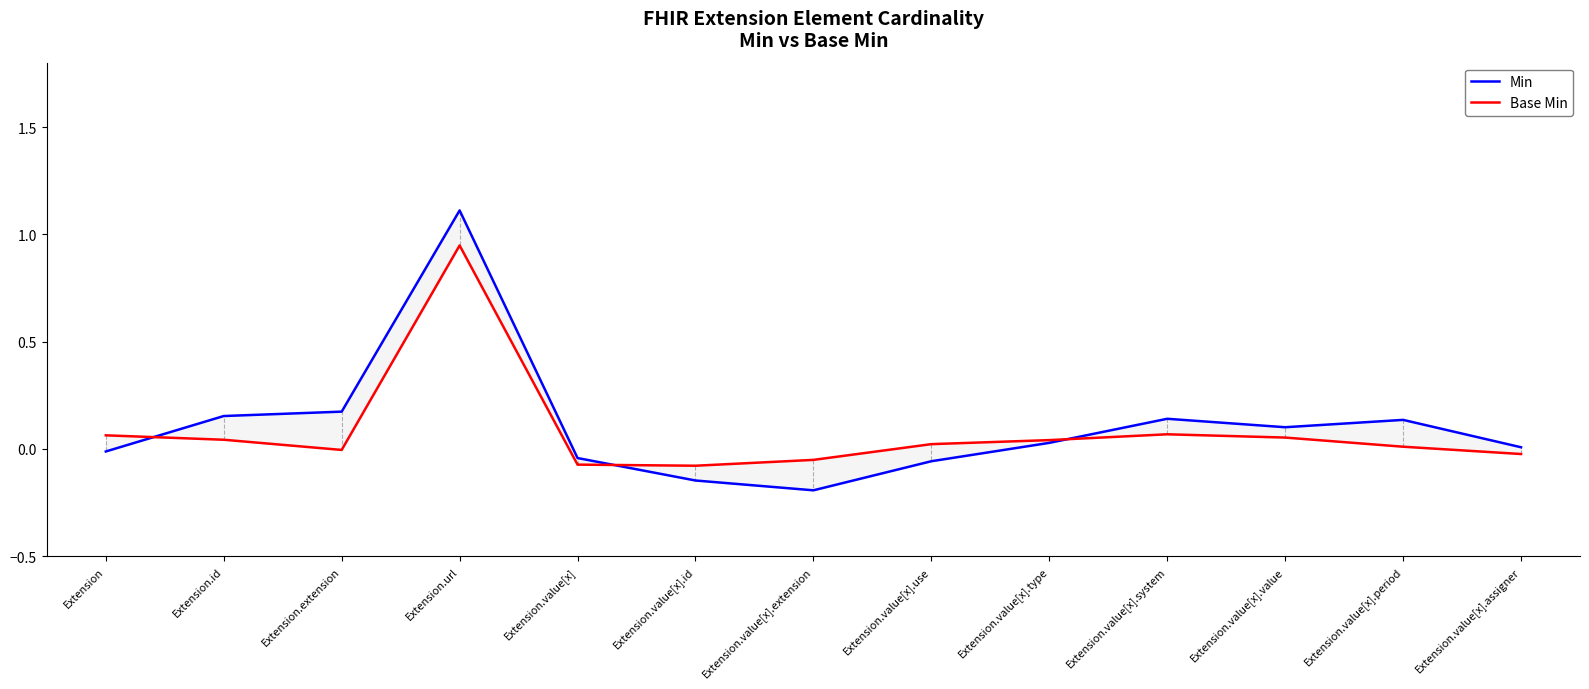

Reading right to left, extract all data points from this chart.

Min: 0.0	0.1	0.1	0.1	0.0	-0.1	-0.2	-0.1	-0.0	1.1	0.2	0.2	-0.0
Base Min: -0.0	0.0	0.1	0.1	0.0	0.0	-0.1	-0.1	-0.1	0.9	-0.0	0.0	0.1